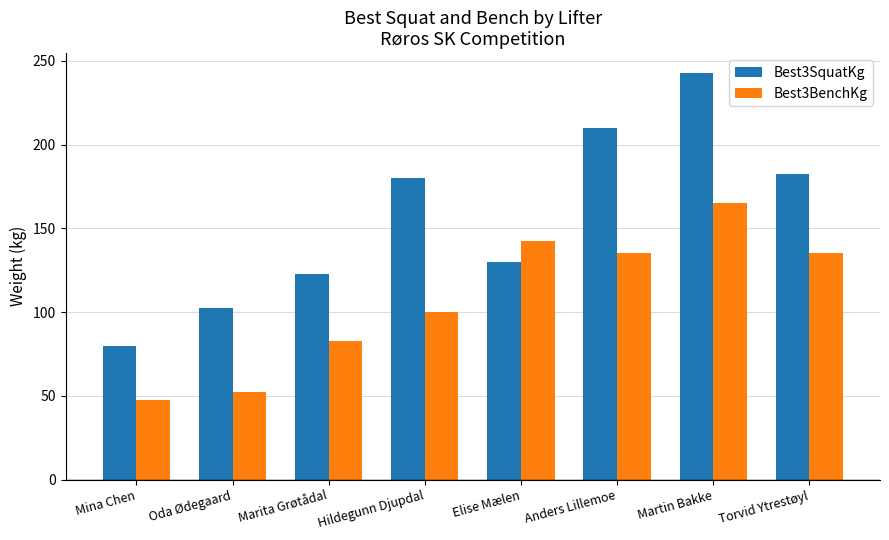

At Elise Mælen, list the series in order from smallest to largest.

Best3SquatKg, Best3BenchKg